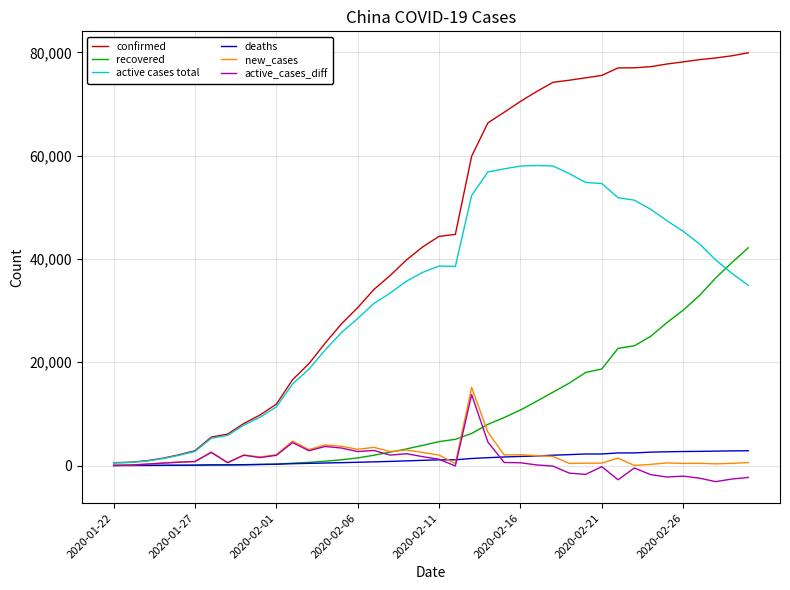

Which series has the largest total across all categories?

confirmed